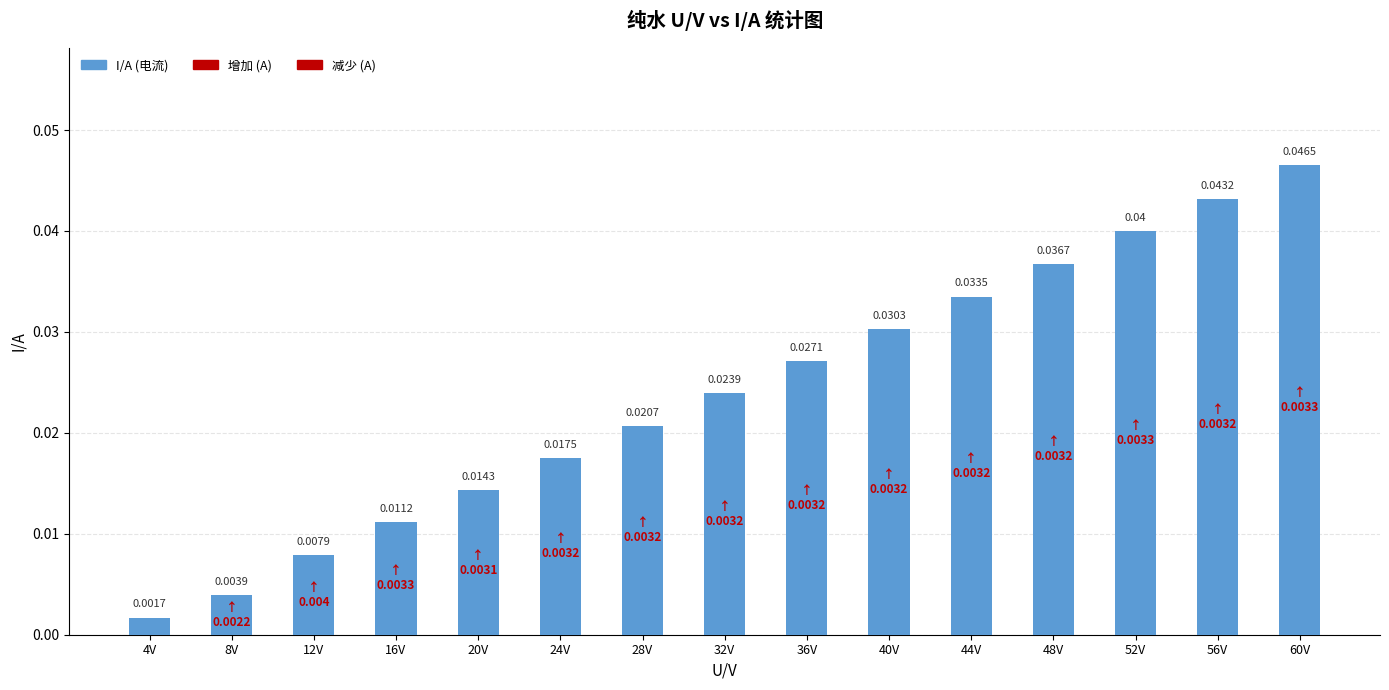

What is the sum of all values?

0.4